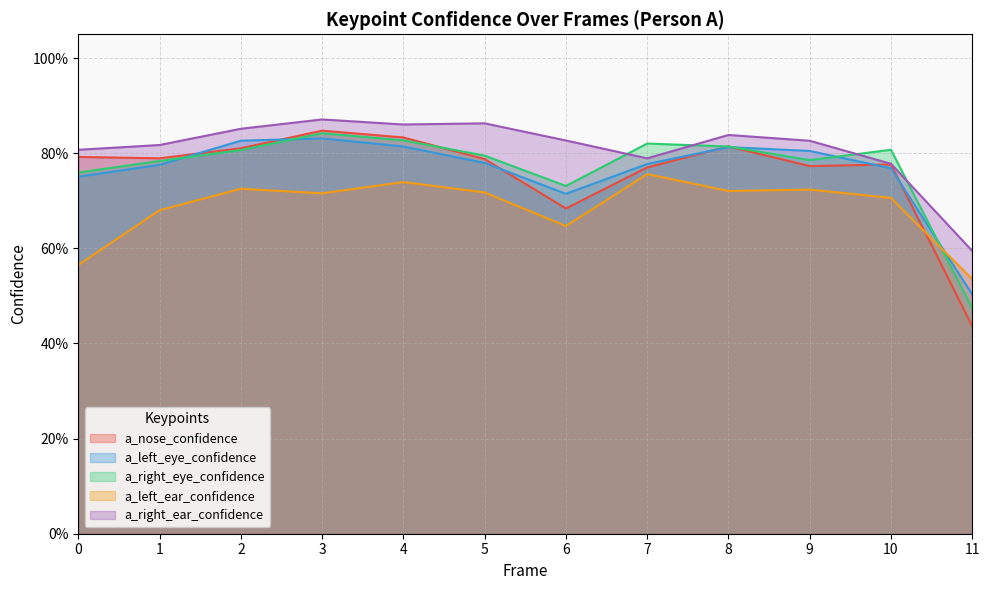

After their last crossing, which series has the higher values: a_right_eye_confidence or a_left_eye_confidence?

a_left_eye_confidence